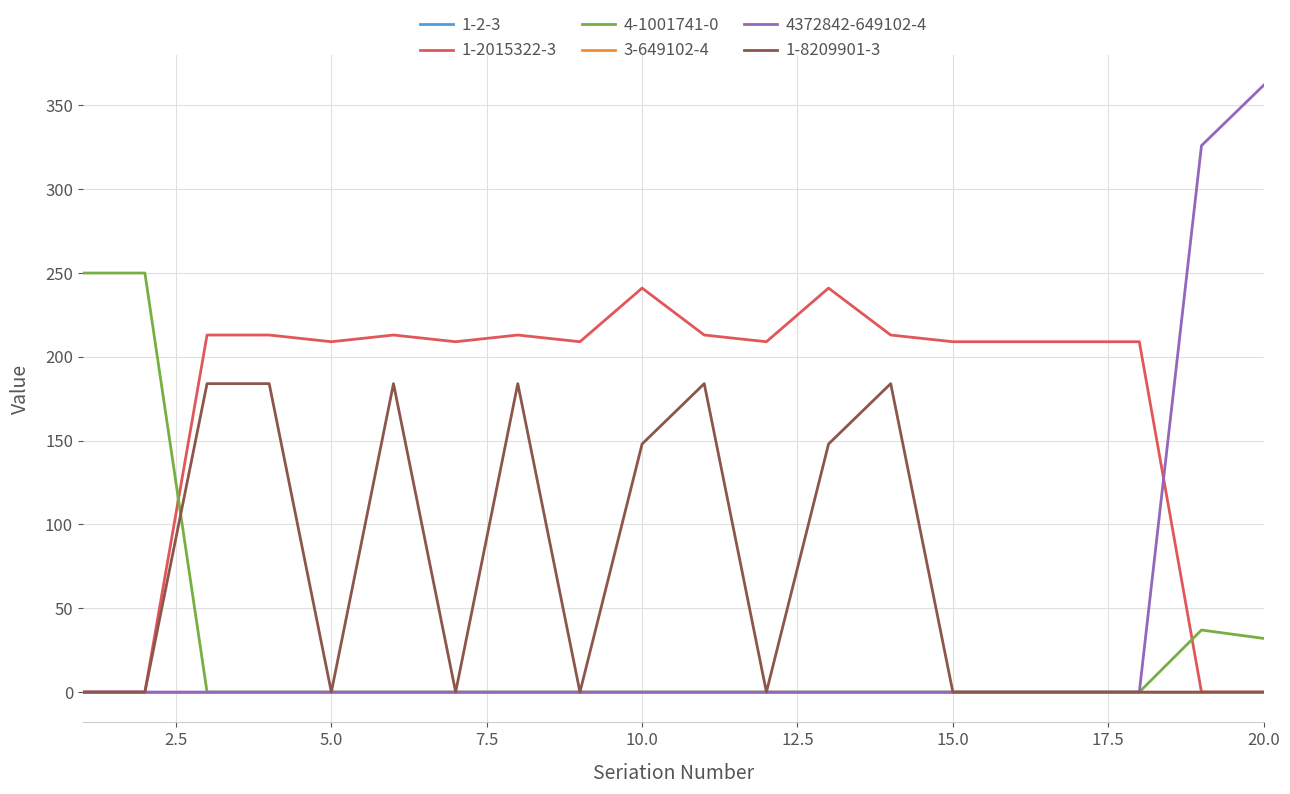

Does the chart display data point markers on the line(s)?

No